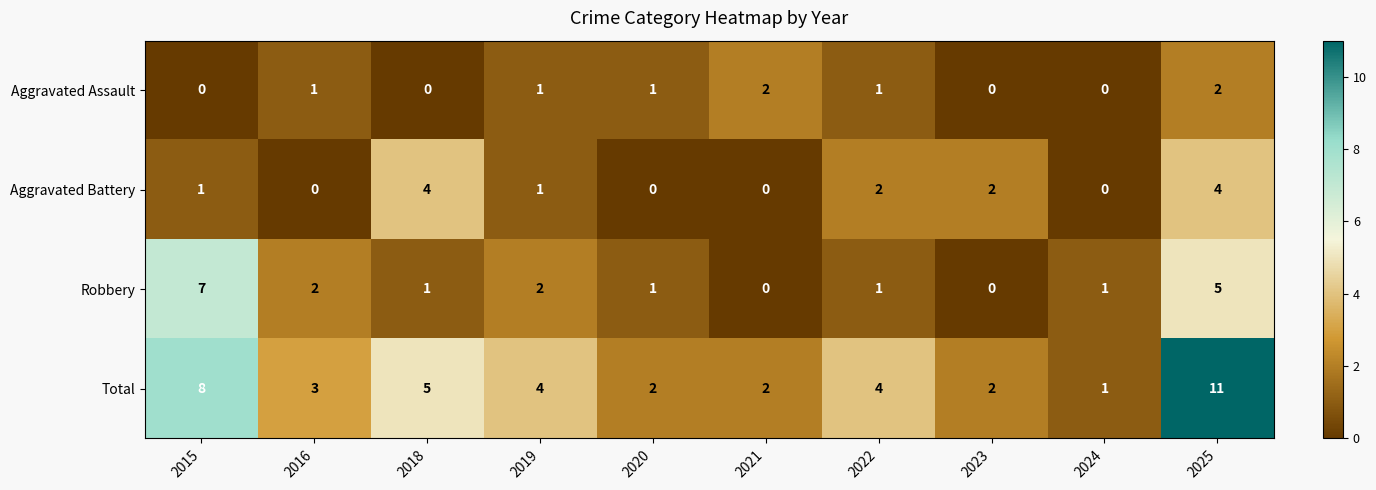

Which series changed the most between 2018 and 2019?

Aggravated Battery